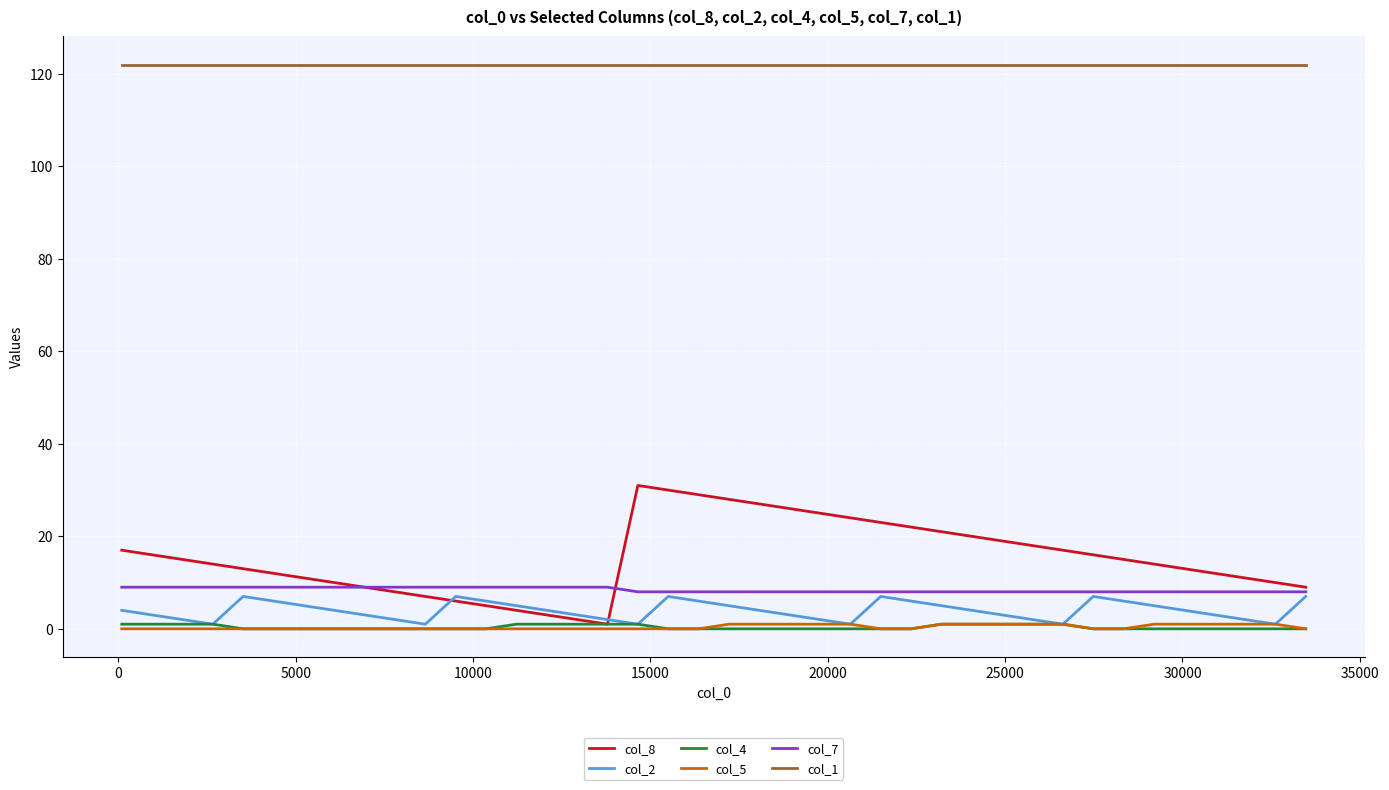

At how many categories does at least one series exceed 86?

40